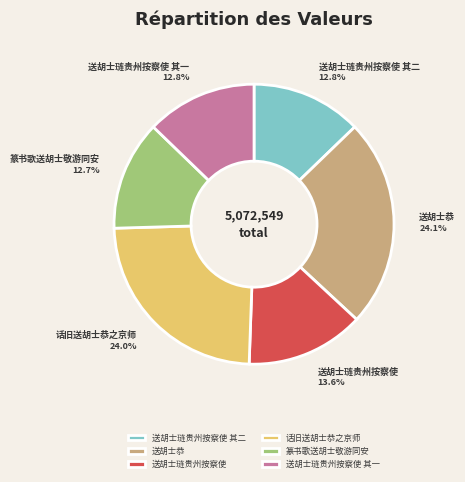

Combined, what portion of the pie is 话旧送胡士恭之京师 and 送胡士恭?

48.1%